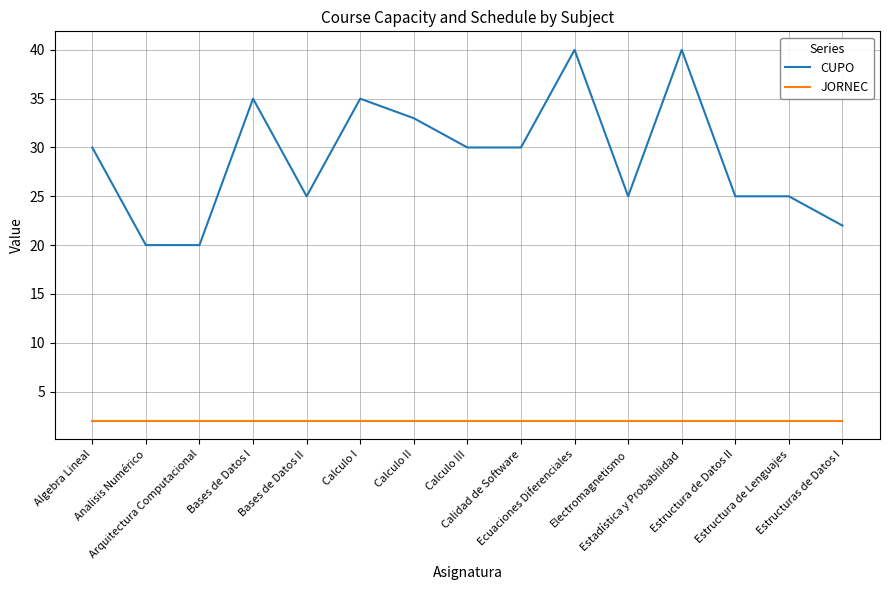

Is the value of CUPO at Arquitectura Computacional greater than the value of JORNEC at Bases de Datos I?

Yes